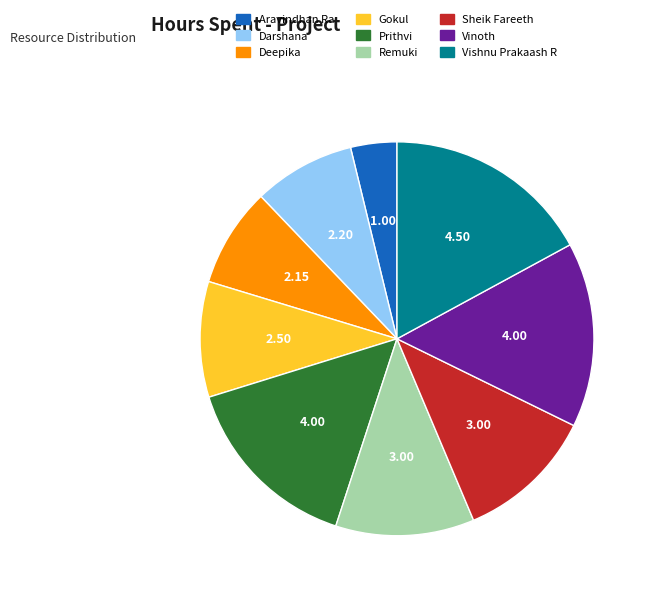

Is the sum of Vishnu Prakaash R and Gokul greater than half?

No